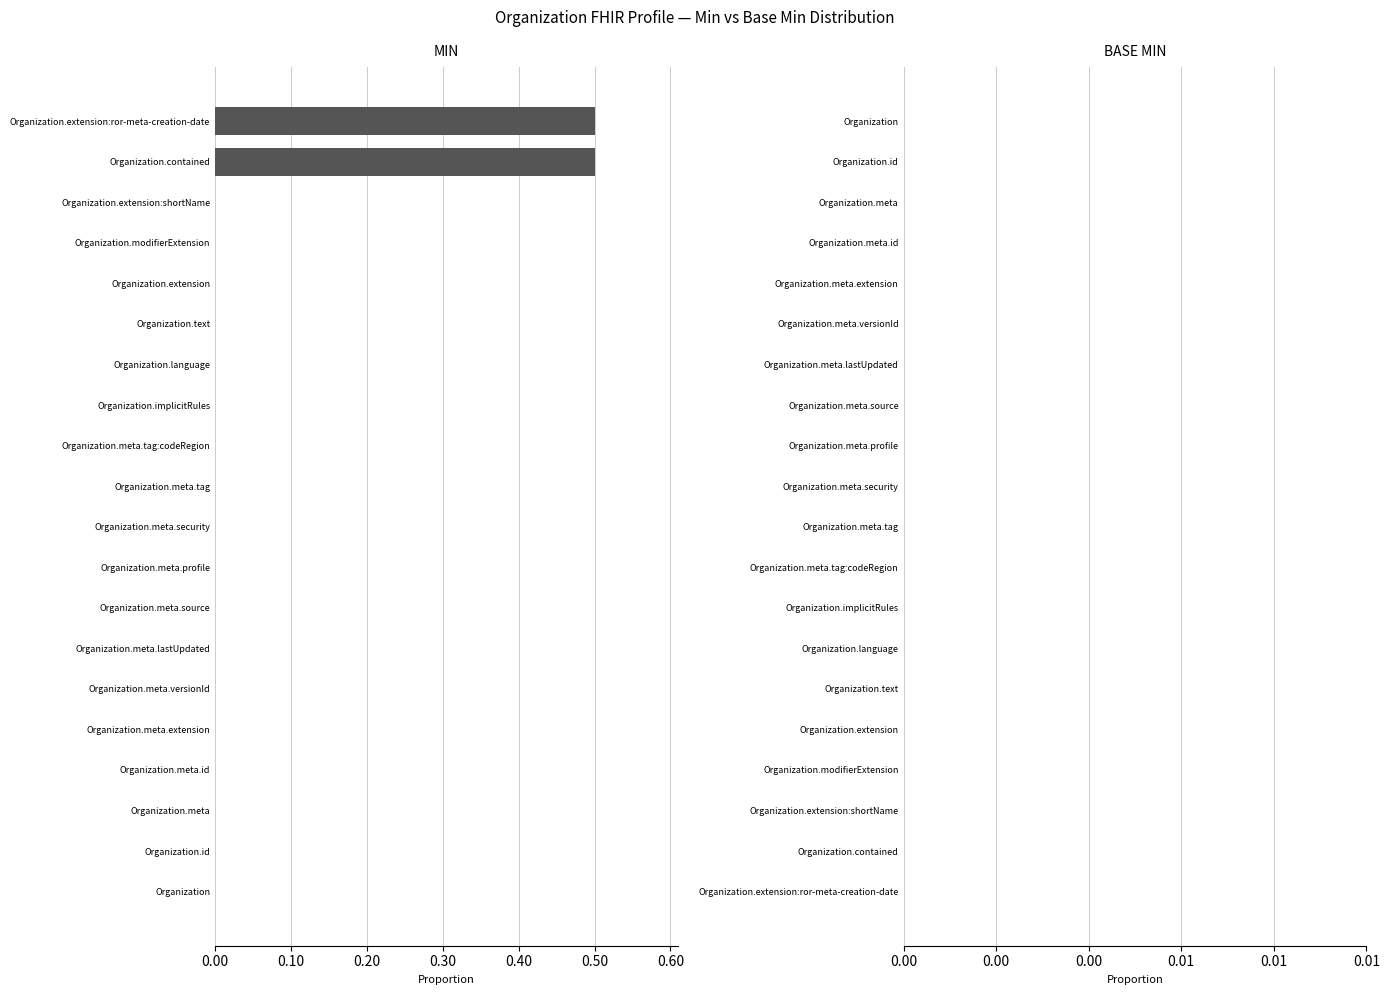

Reading bottom to top, list all the values displayed in this chart.

Organization=0.0	Organization.id=0.0	Organization.meta=0.0	Organization.meta.id=0.0	Organization.meta.extension=0.0	Organization.meta.versionId=0.0	Organization.meta.lastUpdated=0.0	Organization.meta.source=0.0	Organization.meta.profile=0.0	Organization.meta.security=0.0	Organization.meta.tag=0.0	Organization.meta.tag:codeRegion=0.0	Organization.implicitRules=0.0	Organization.language=0.0	Organization.text=0.0	Organization.extension=0.0	Organization.modifierExtension=0.0	Organization.extension:shortName=0.0	Organization.contained=0.5	Organization.extension:ror-meta-creation-date=0.5